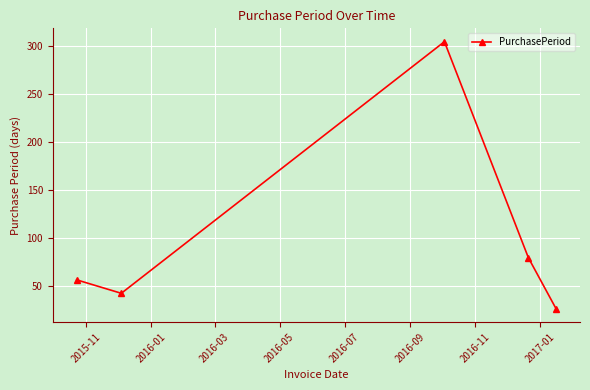

Reading left to right, what are all the values shown in this chart?

56	42	304	79	26